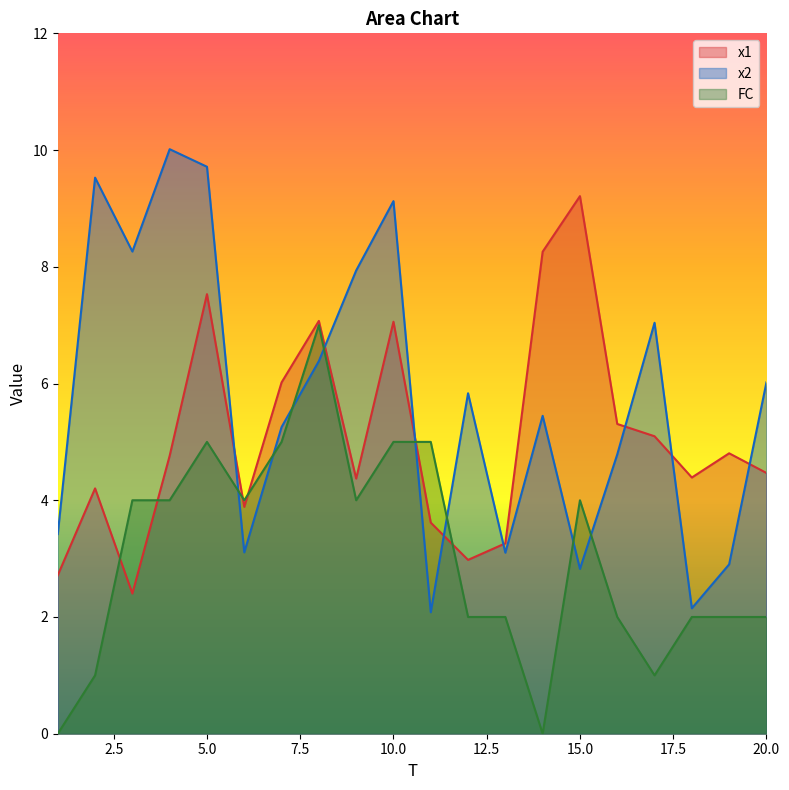

What is the sum of the FC values at 15 and 13?

6.0